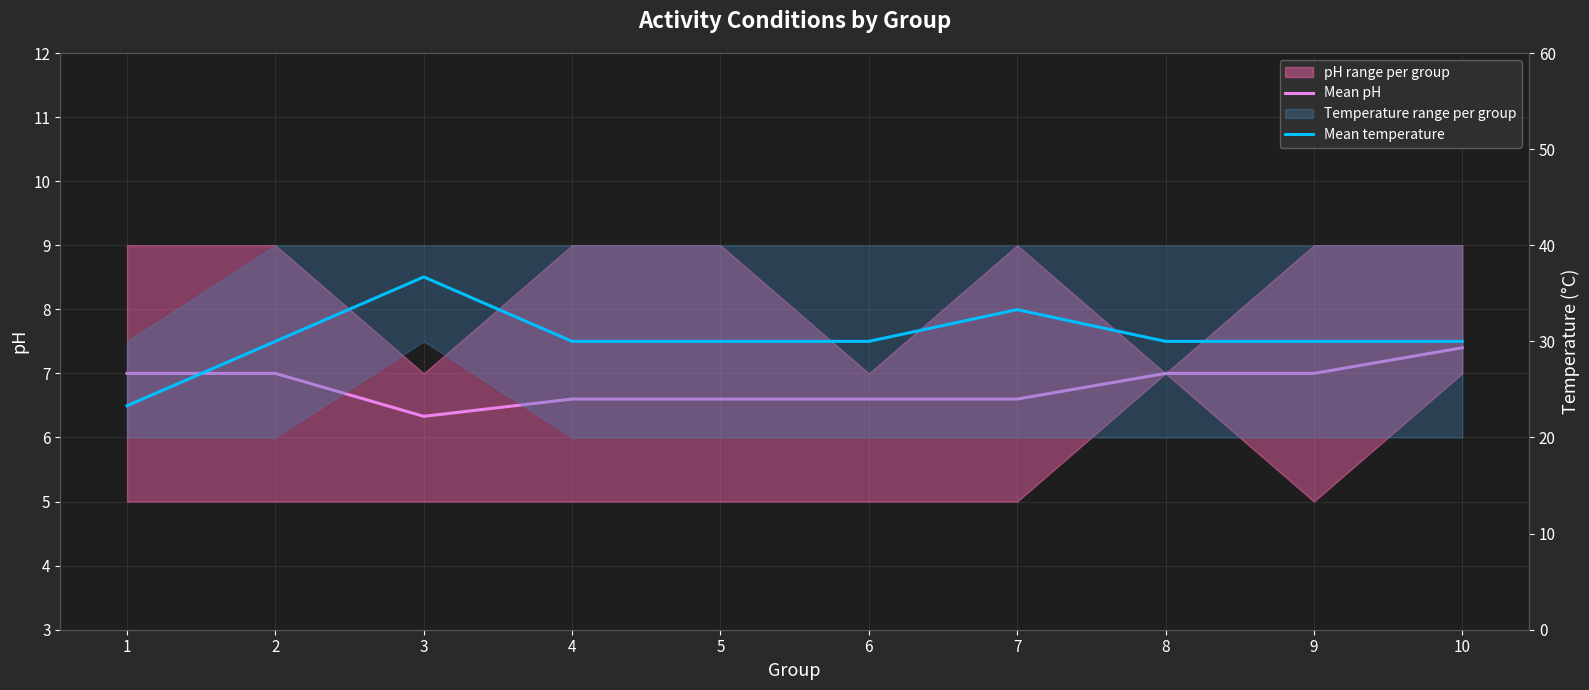

At which category does Mean pH reach its first local valley?

3